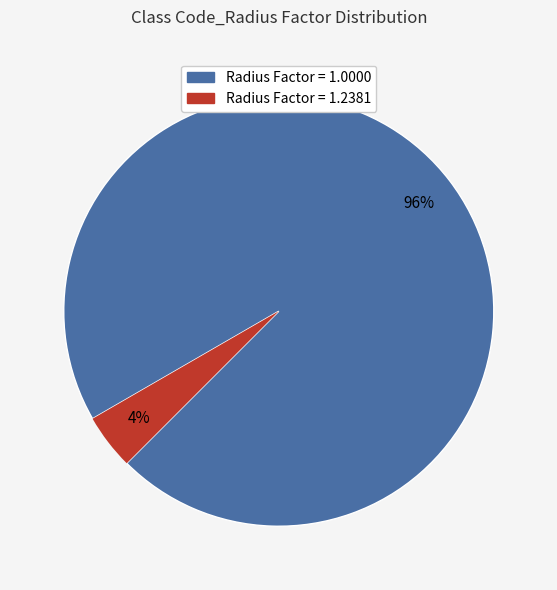

To the nearest percent, what is the difference between the largest and smallest slice percentages?

92%